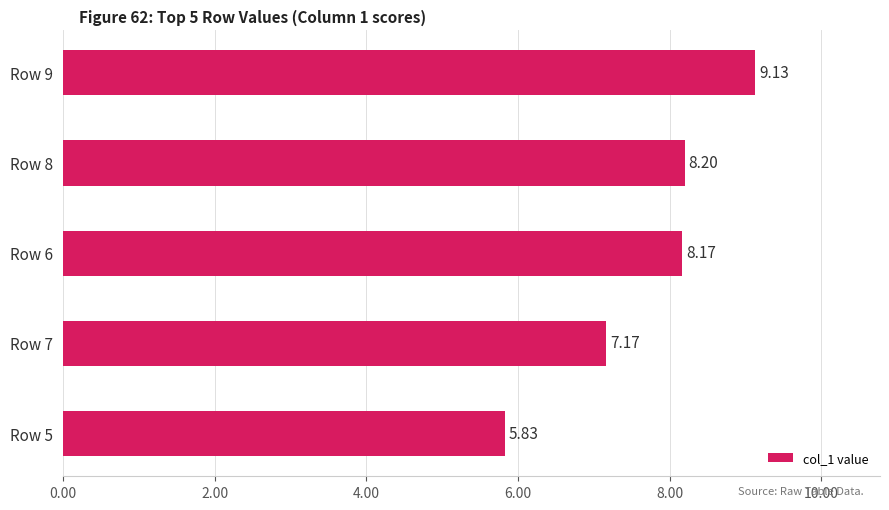

Are the bars grouped side by side (vs. stacked)?

No